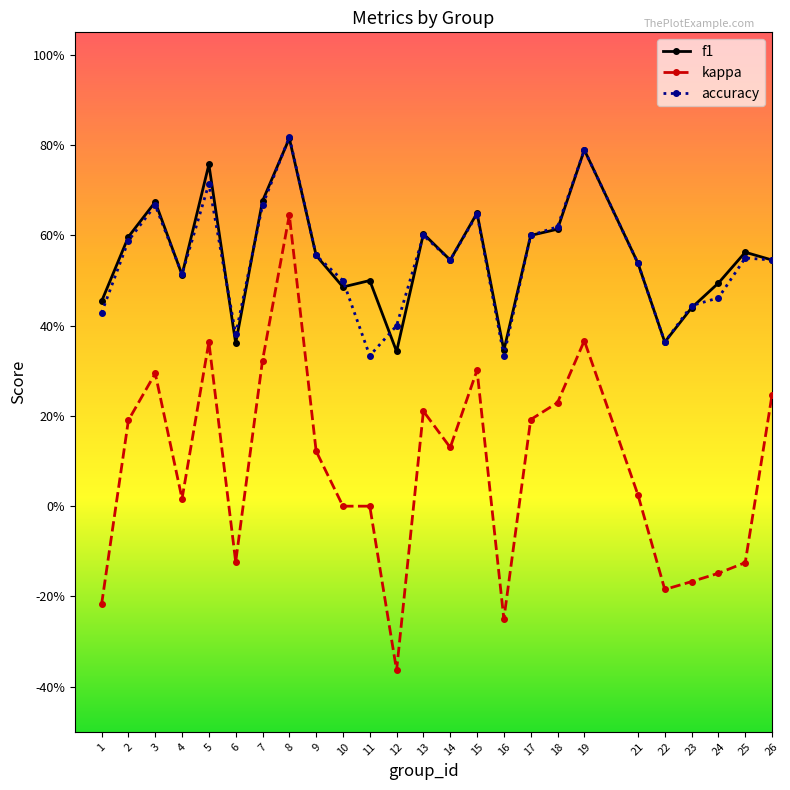

Reading right to left, transcribe all the data shown in this chart.

f1: 26=0.5	25=0.6	24=0.5	23=0.4	22=0.4	21=0.5	19=0.8	18=0.6	17=0.6	16=0.3	15=0.6	14=0.5	13=0.6	12=0.3	11=0.5	10=0.5	9=0.6	8=0.8	7=0.7	6=0.4	5=0.8	4=0.5	3=0.7	2=0.6	1=0.5
kappa: 26=0.2	25=-0.1	24=-0.1	23=-0.2	22=-0.2	21=0.0	19=0.4	18=0.2	17=0.2	16=-0.2	15=0.3	14=0.1	13=0.2	12=-0.4	11=0.0	10=0.0	9=0.1	8=0.6	7=0.3	6=-0.1	5=0.4	4=0.0	3=0.3	2=0.2	1=-0.2
accuracy: 26=0.5	25=0.6	24=0.5	23=0.4	22=0.4	21=0.5	19=0.8	18=0.6	17=0.6	16=0.3	15=0.6	14=0.5	13=0.6	12=0.4	11=0.3	10=0.5	9=0.6	8=0.8	7=0.7	6=0.4	5=0.7	4=0.5	3=0.7	2=0.6	1=0.4